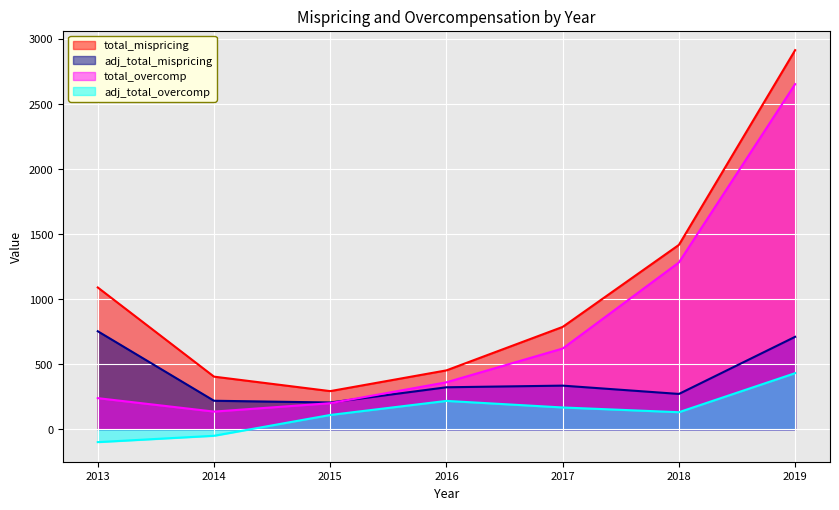

List the labels in order of adj_total_mispricing value, largest first.

2013, 2019, 2017, 2016, 2018, 2014, 2015